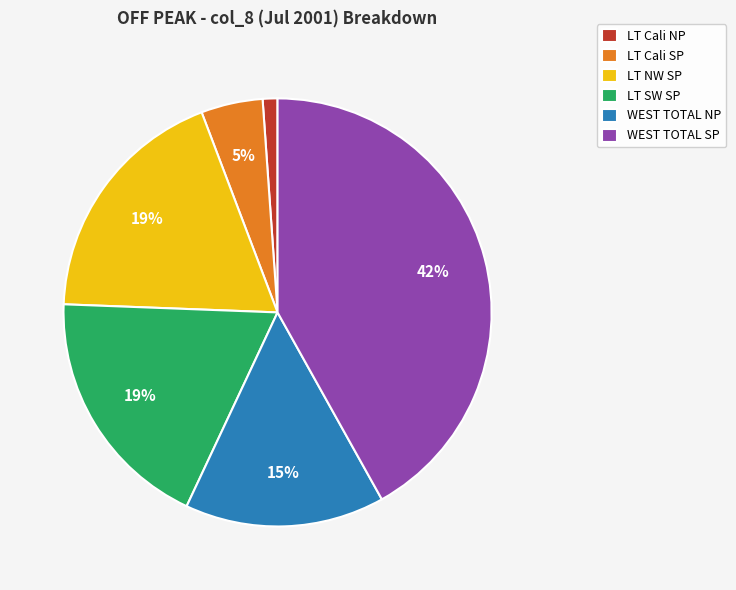

To the nearest percent, what portion does LT Cali SP represent?

5%